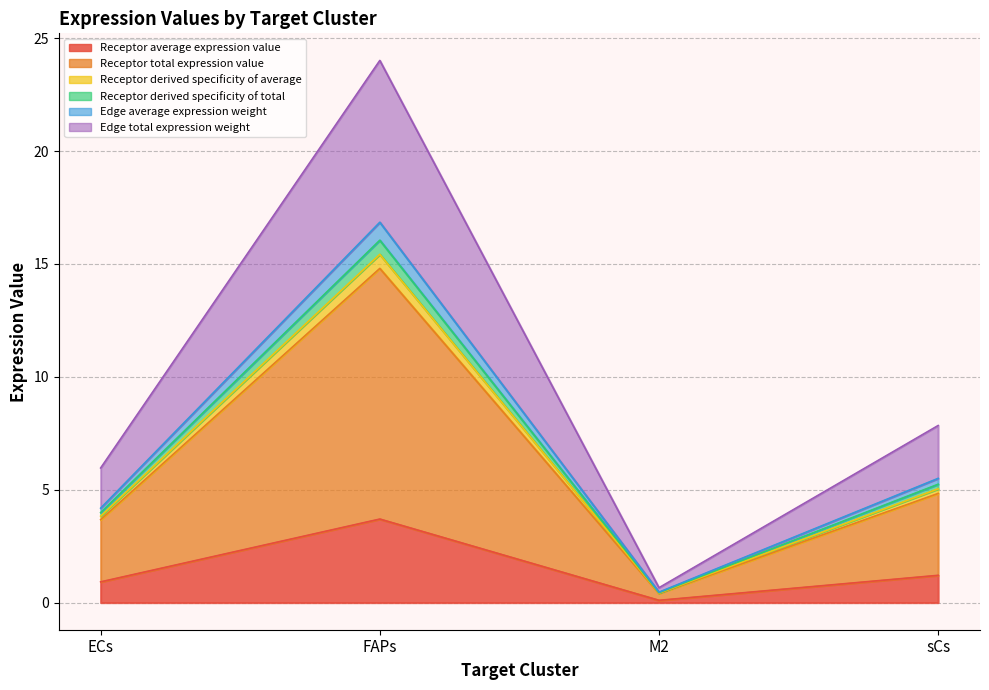

Where is the first local maximum for Receptor average expression value?

FAPs